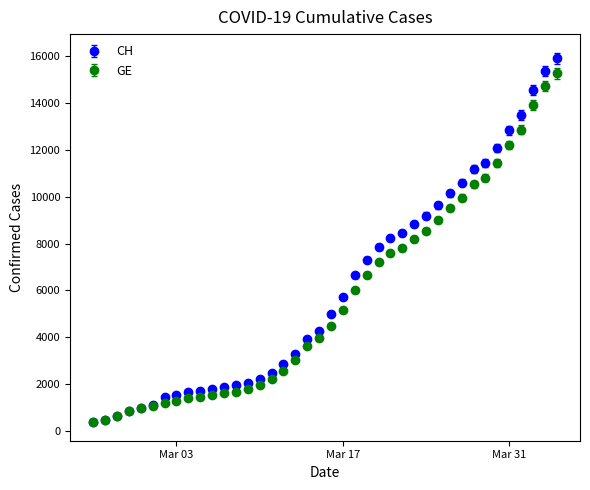

Which series has the largest range (max minus min)?

CH